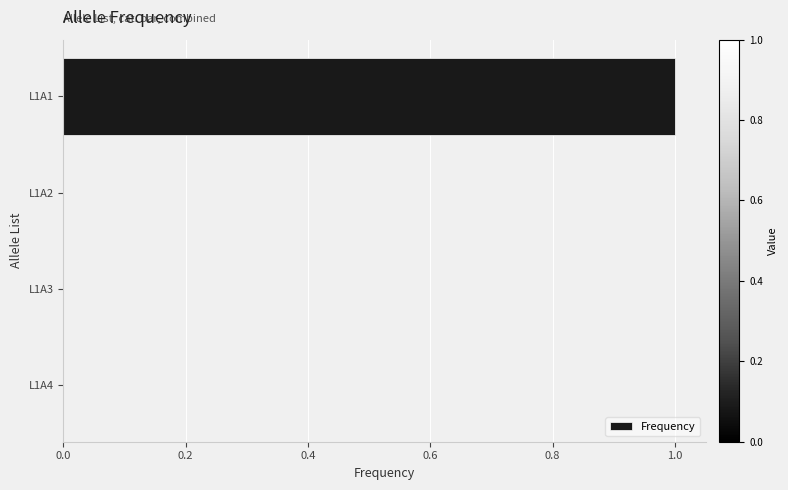

Which label corresponds to the largest value in the chart?

L1A1